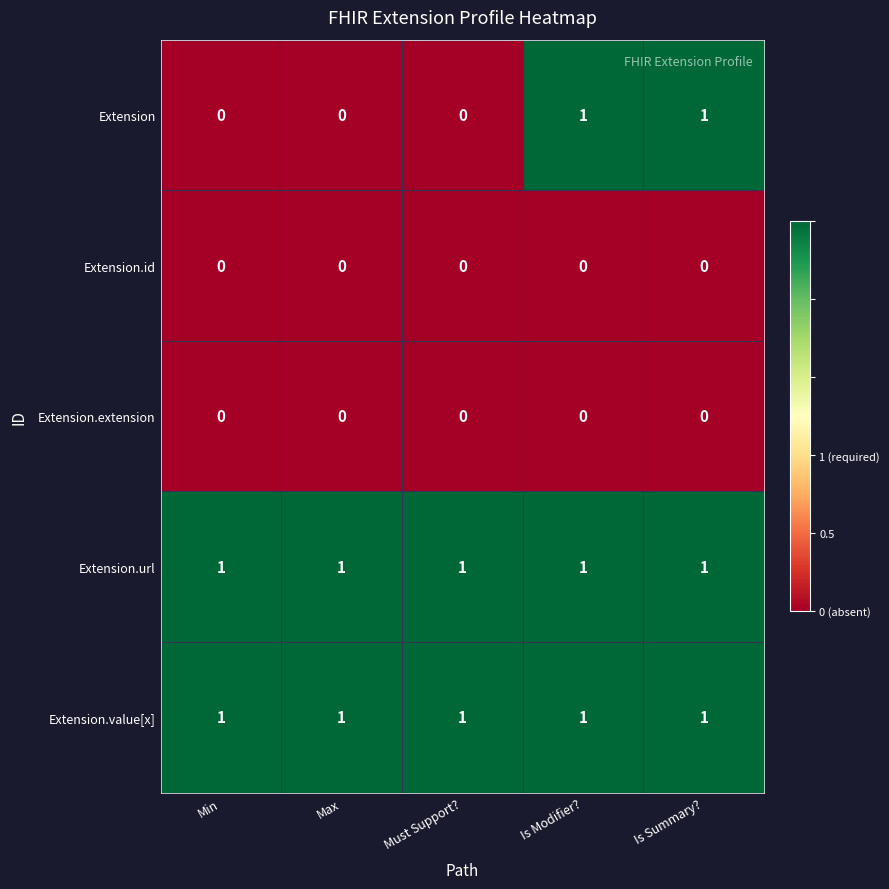

What is the greatest value displayed?

1